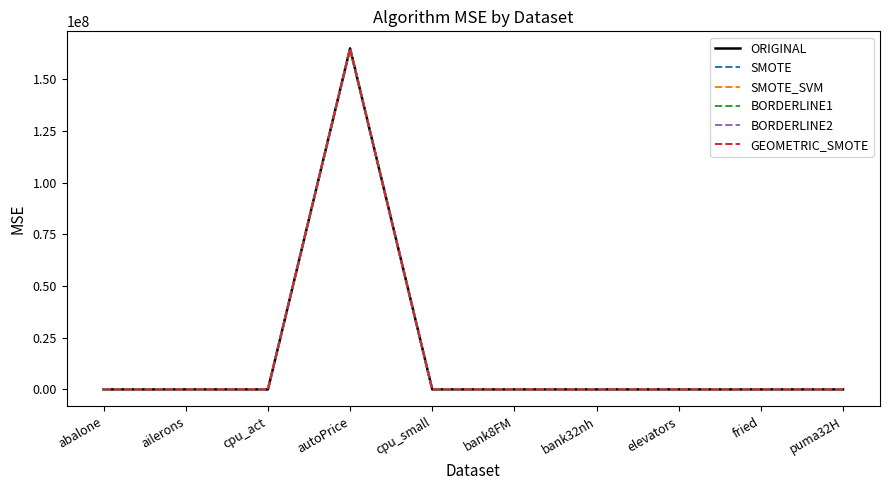

At which category is the sum across all series the highest?

autoPrice